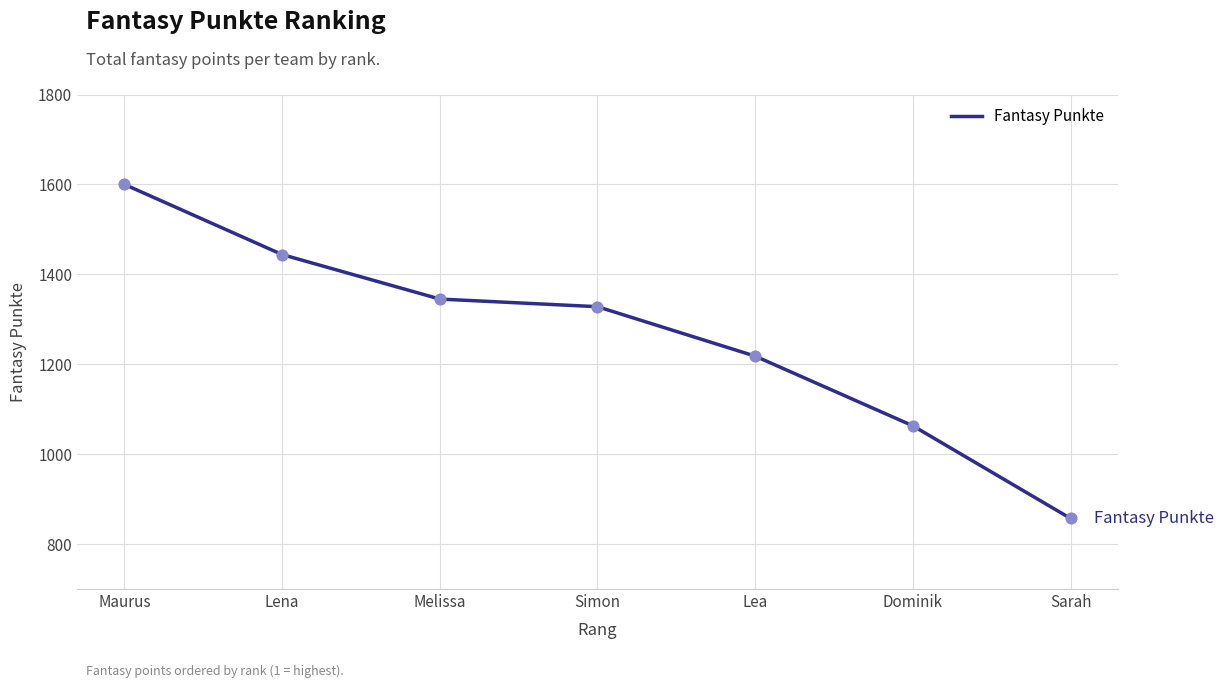

What is the ratio of the value at Melissa to the value at Sarah?

1.6